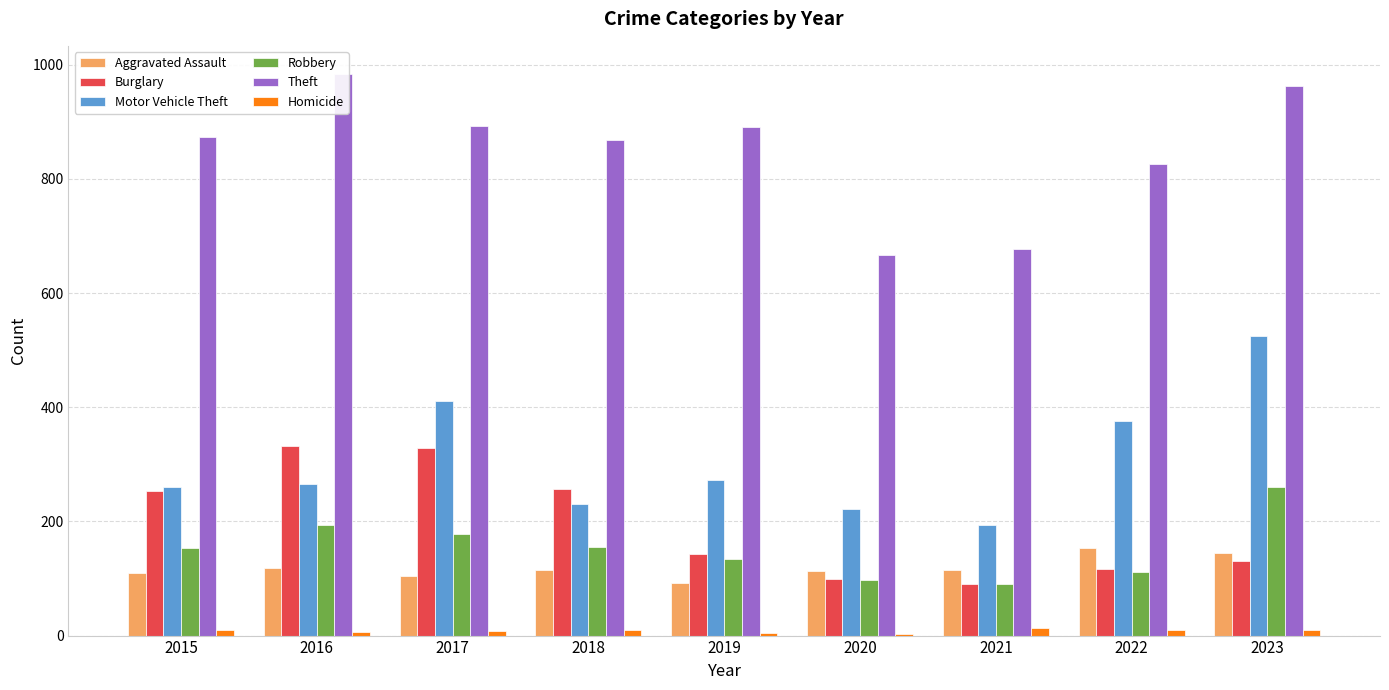

The Homicide series shows 3 at 2021. True or false?

False